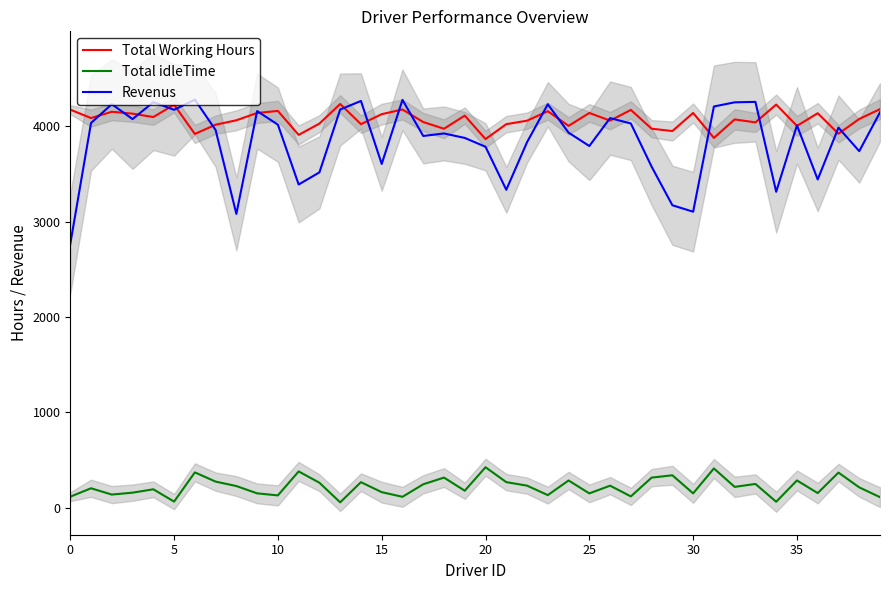

Which series has the largest total across all categories?

Total Working Hours